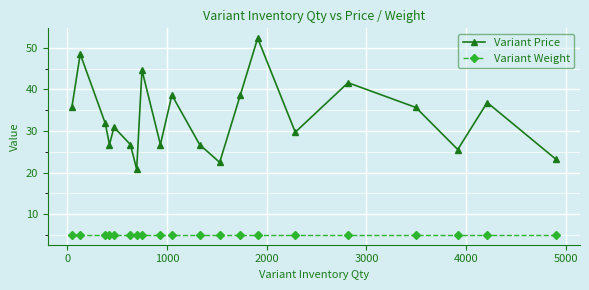

What are all the series names shown in the legend?

Variant Price, Variant Weight